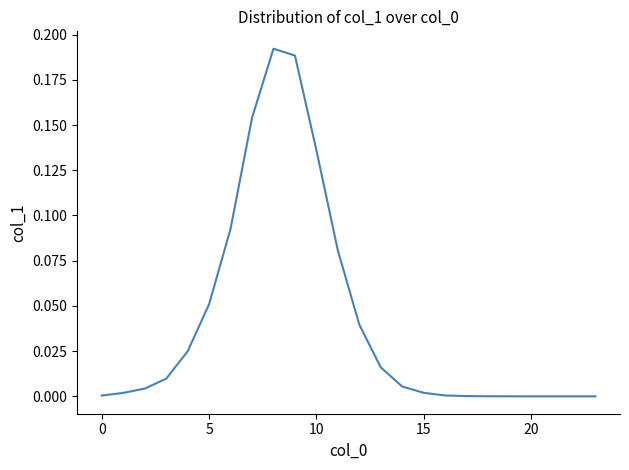

What is the difference between the second highest and second lowest values?

0.2